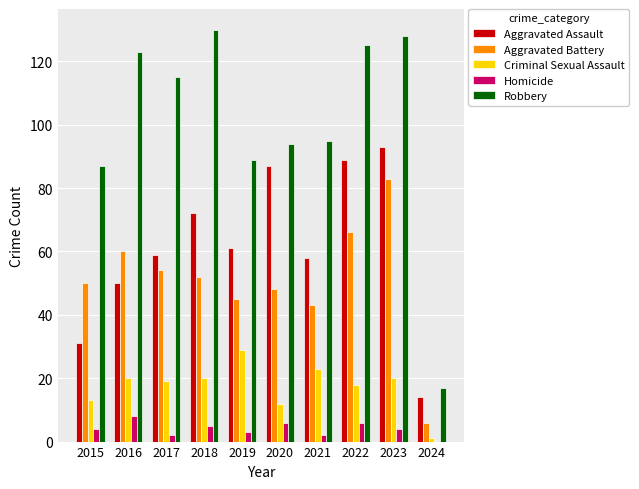

Which label corresponds to the largest value in the chart?

2018